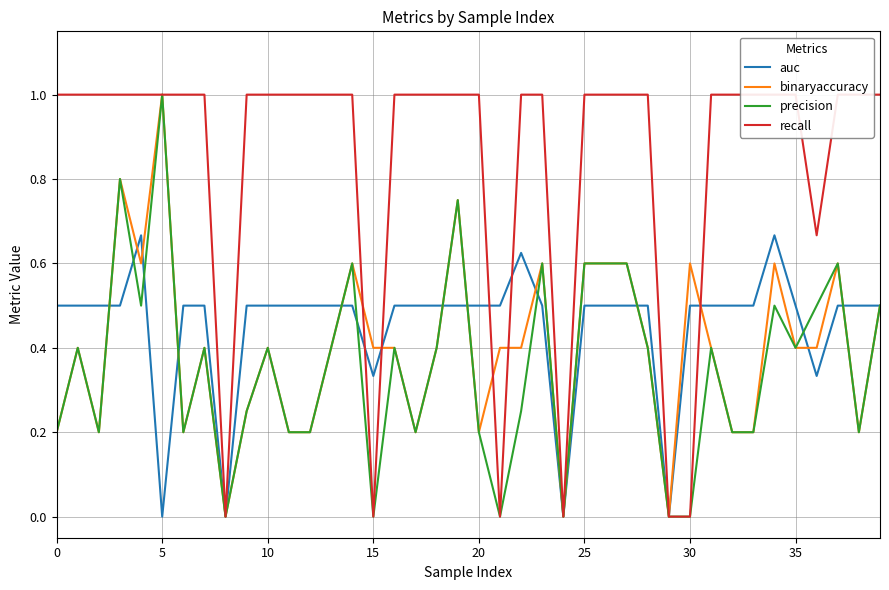

True or false: precision has more than 0 points higher than both neighbors.

True